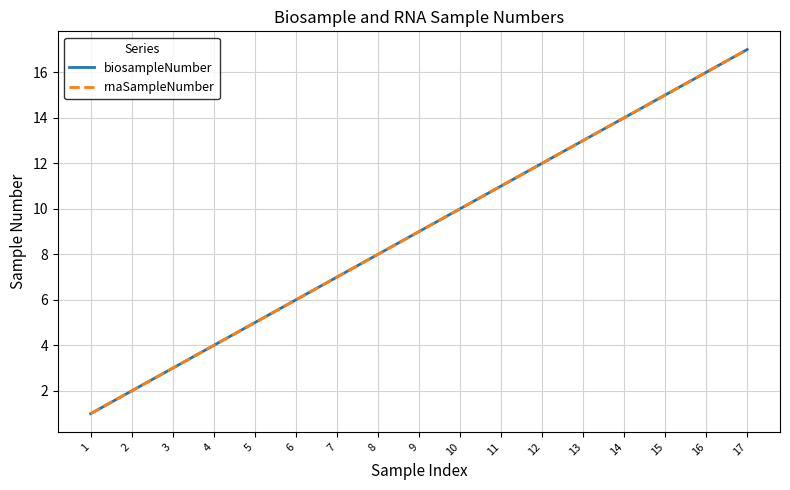

Reading left to right, what are all the values shown in this chart?

biosampleNumber: 1	2	3	4	5	6	7	8	9	10	11	12	13	14	15	16	17
rnaSampleNumber: 1	2	3	4	5	6	7	8	9	10	11	12	13	14	15	16	17